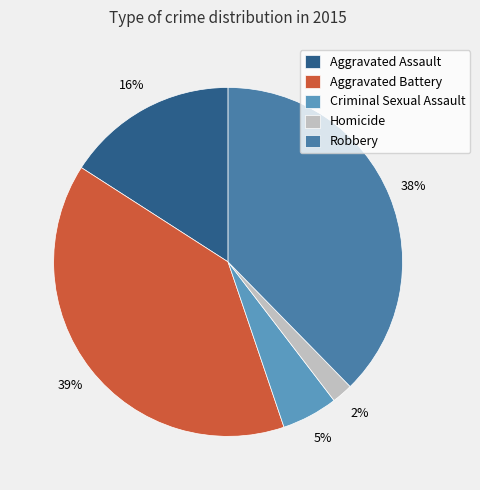

Which category has the biggest portion of the pie?

Aggravated Battery